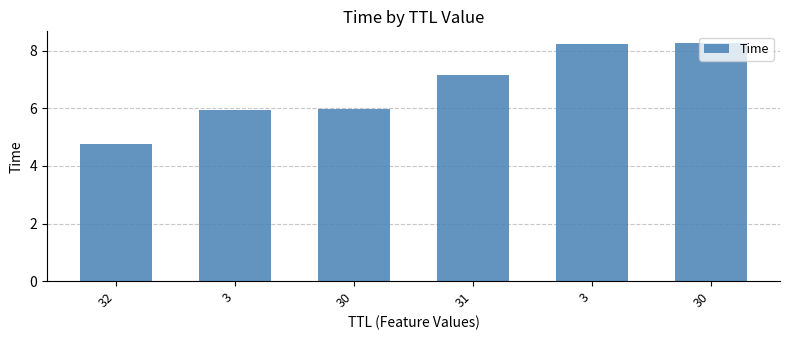

Is it true that the value at 32 is 6.7?

False